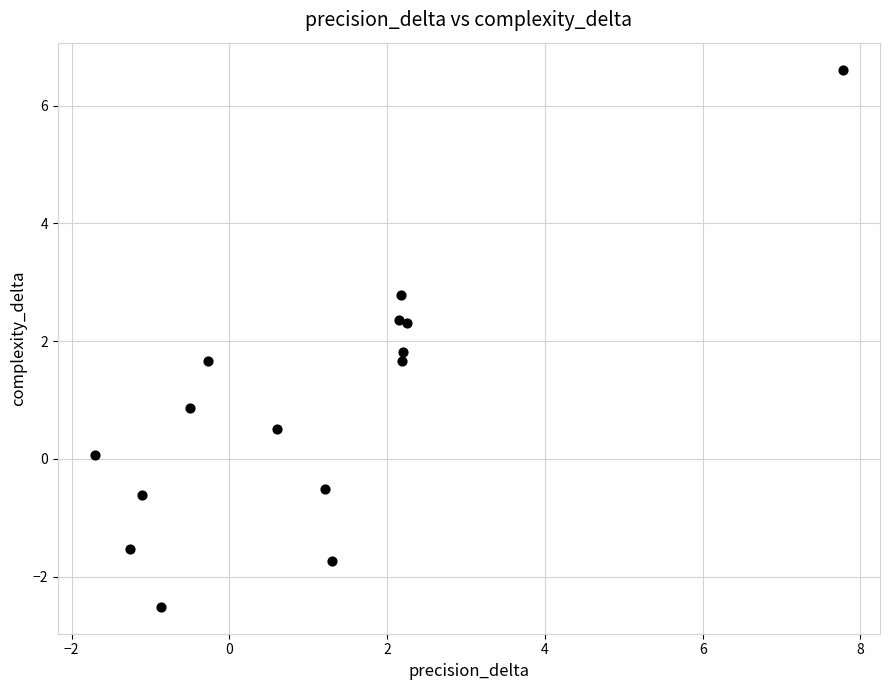

What Y value in the scatter plot is closest to 2?

1.8